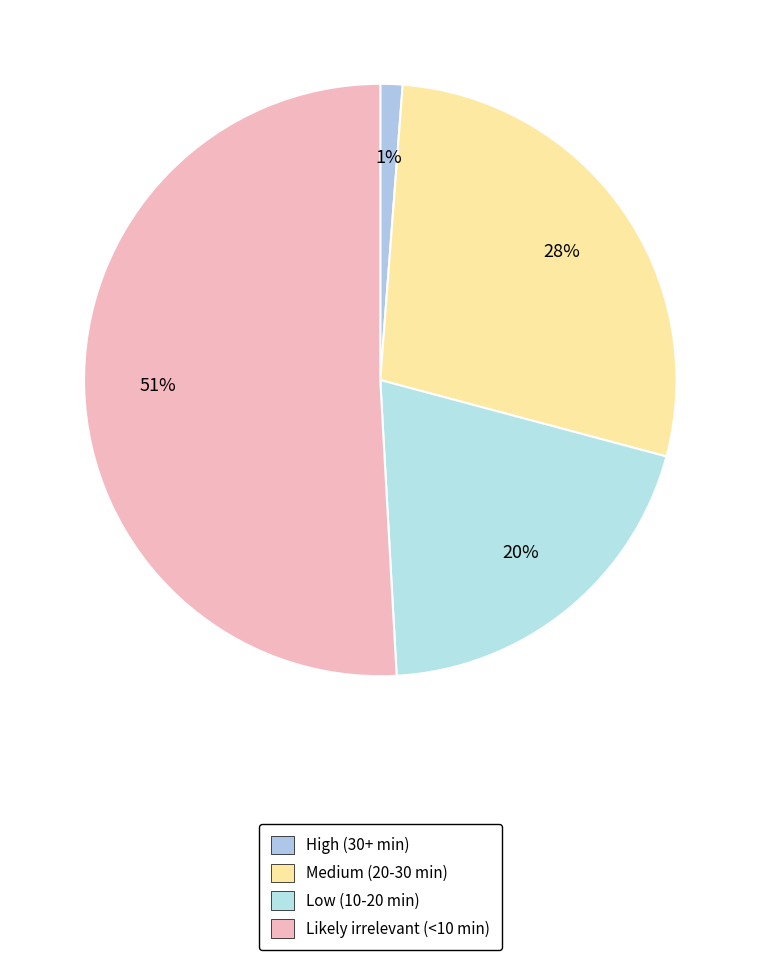

How many slices are in this pie chart?

4